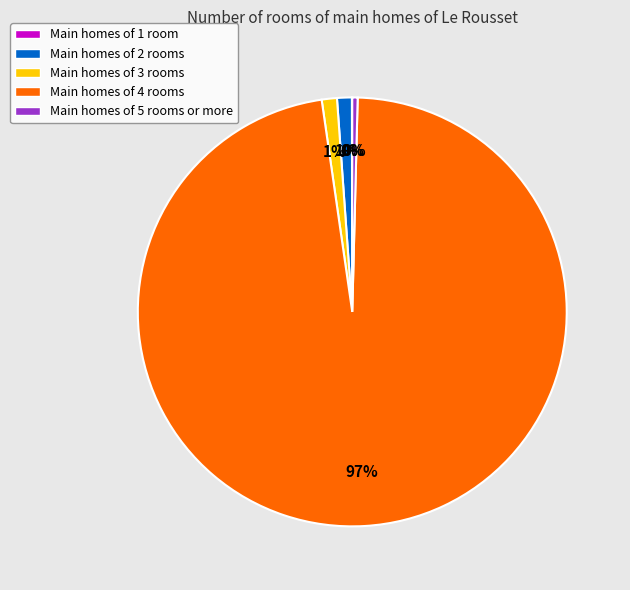

True or false: Main homes of 4 rooms accounts for 97% of the total.

True